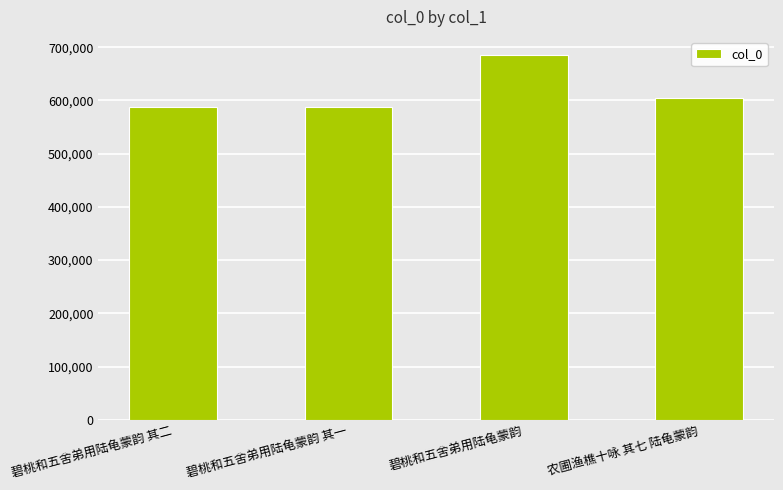

What value does the data have at 农圃渔樵十咏 其七 陆龟蒙韵?

605437